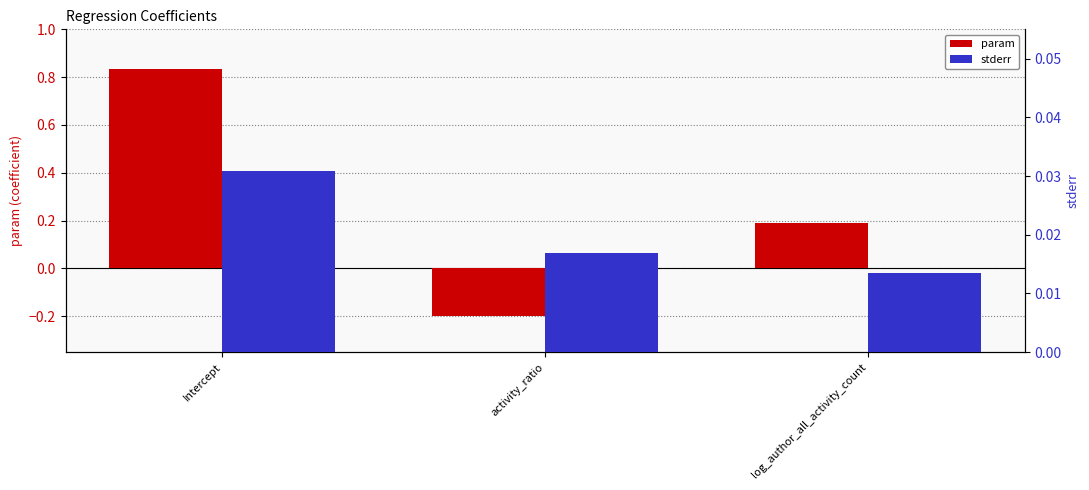

Rank the categories by param value from lowest to highest.

activity_ratio, log_author_all_activity_count, Intercept